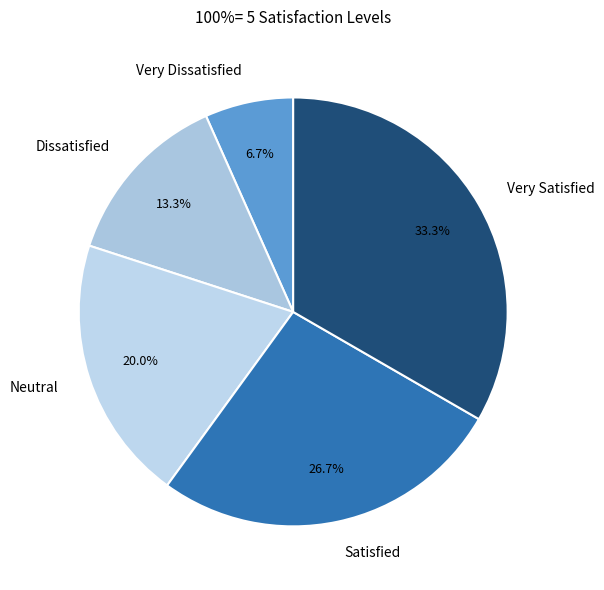

What percentage is the Very Dissatisfied slice, to the nearest percent?

7%